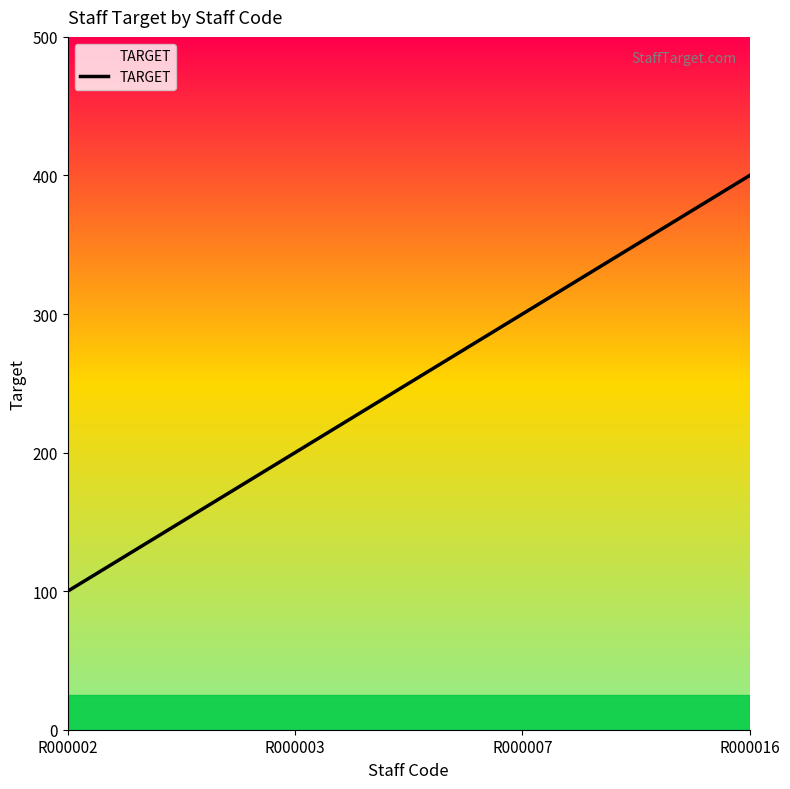

What is the change in value from R000002 to R000007?

+200